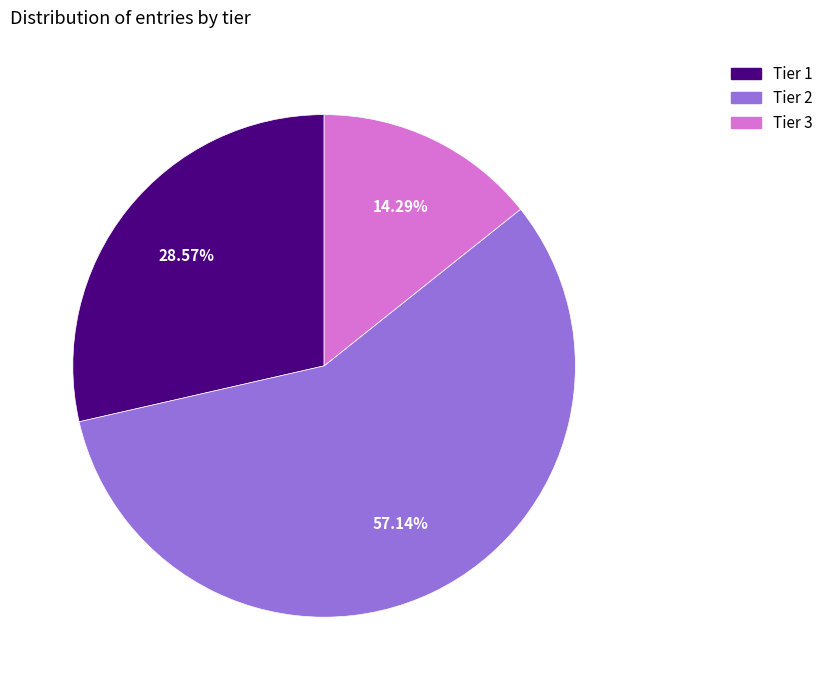

What percentage do Tier 1 and Tier 2 together represent?

85.7%